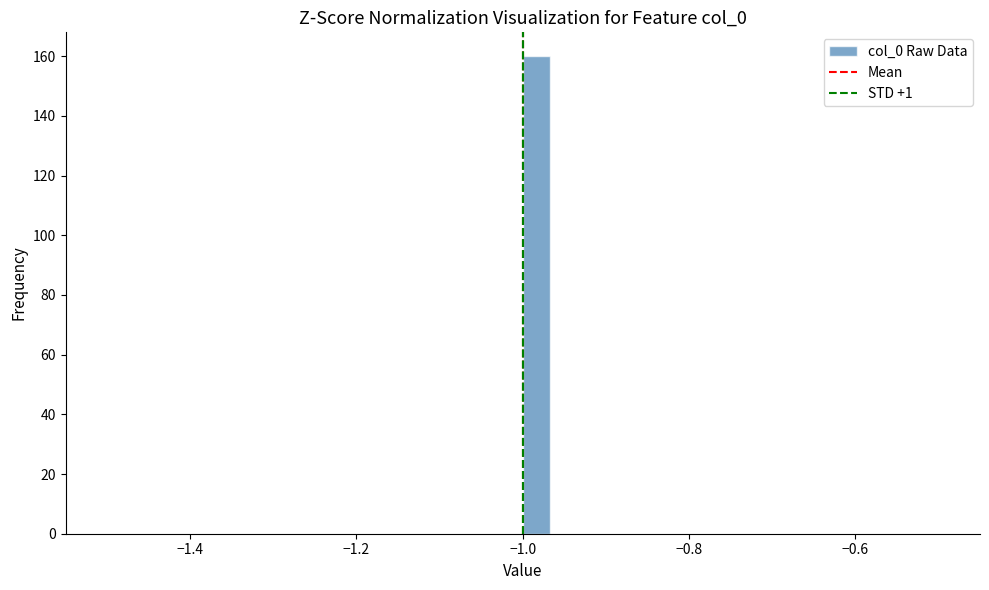

Around what value on the x-axis is the tallest bar? Give the approximate position of its centre, as read against the axis.

-0.98